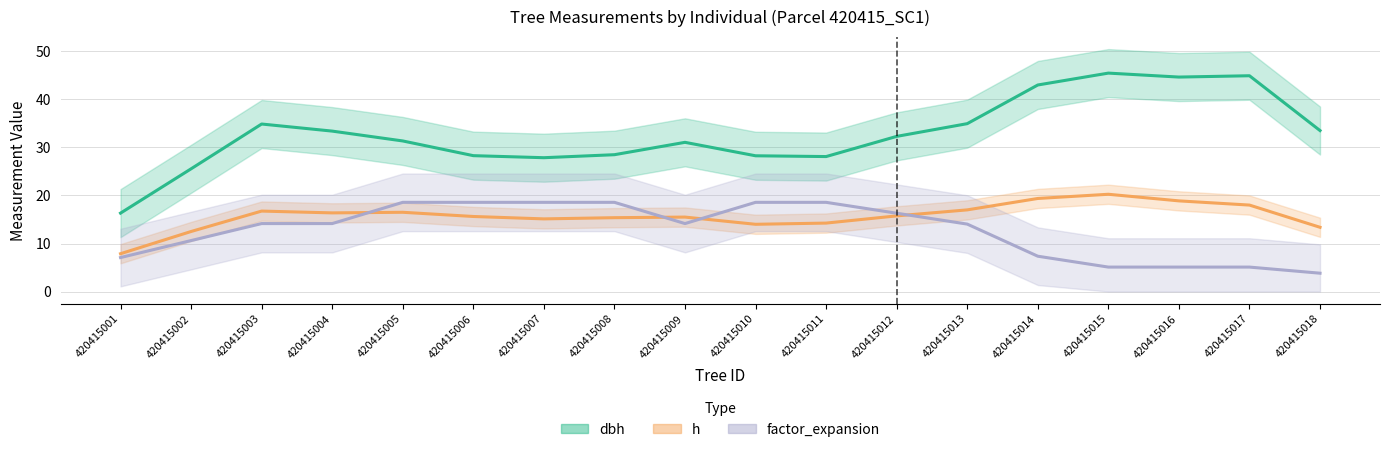

What are all the series names shown in the legend?

dbh, h, factor_expansion